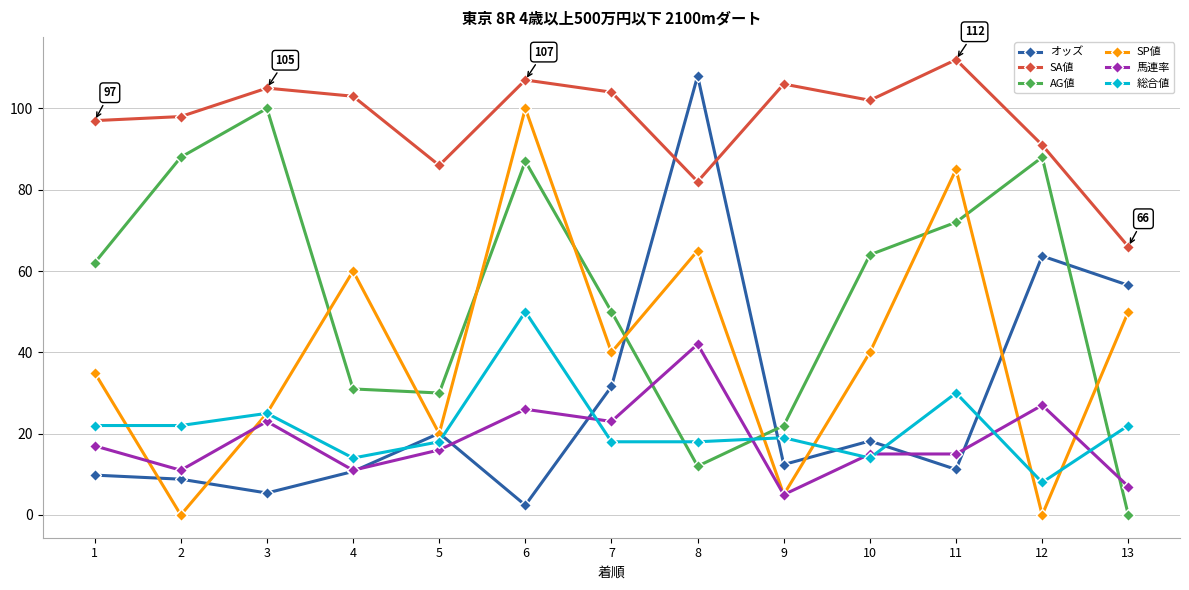

How many intersections are there between SP値 and AG値?

9